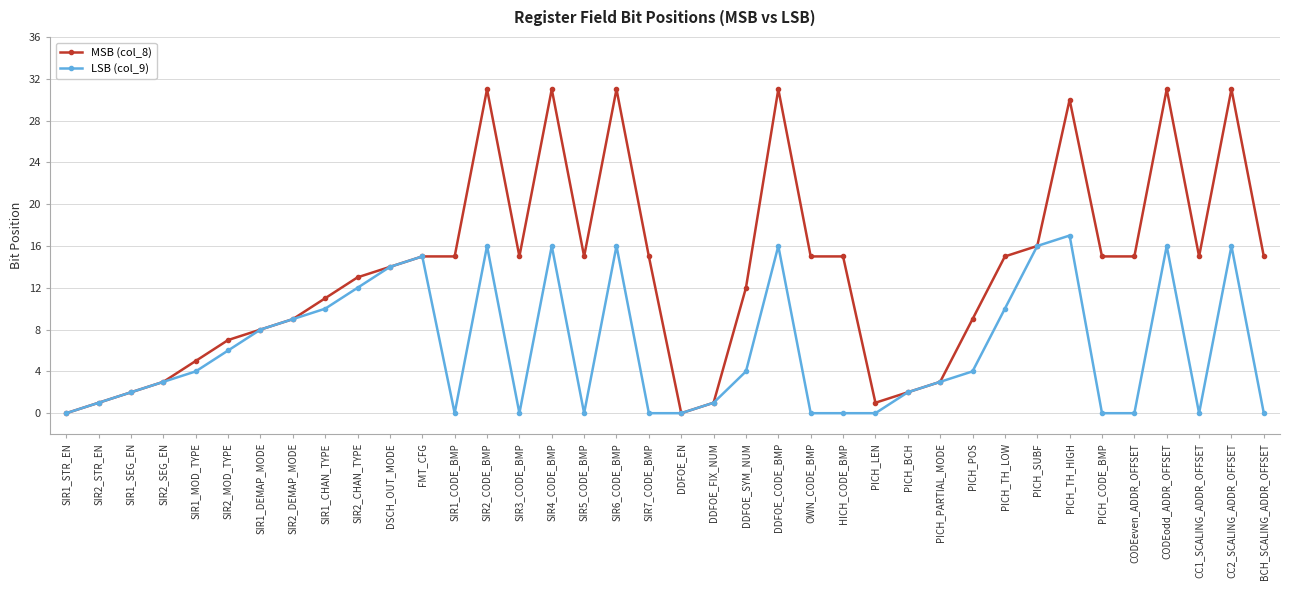

True or false: MSB (col_8) has a value of 31 at DDFOE_CODE_BMP.

True